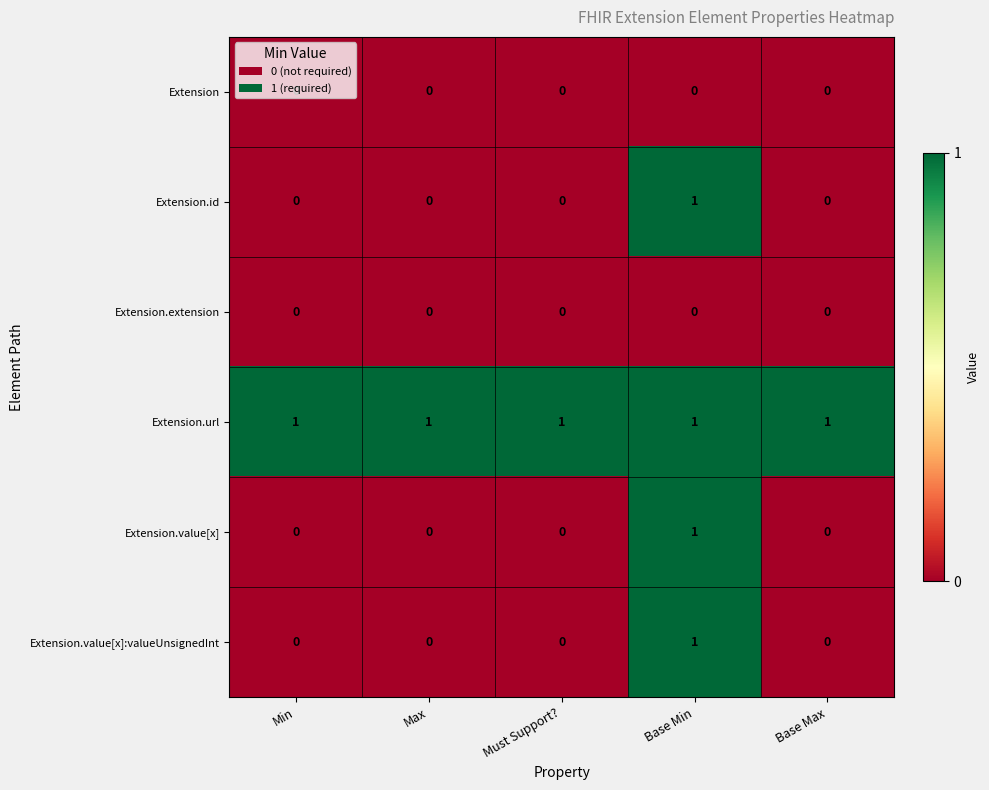

Count the Extension.value[x] values in the range 0 to 1.

5